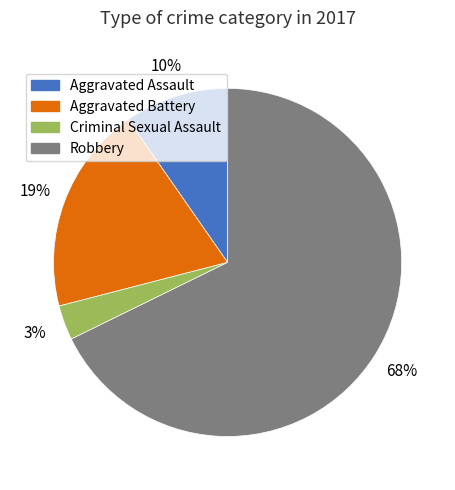

Count the number of slices in the pie.

4